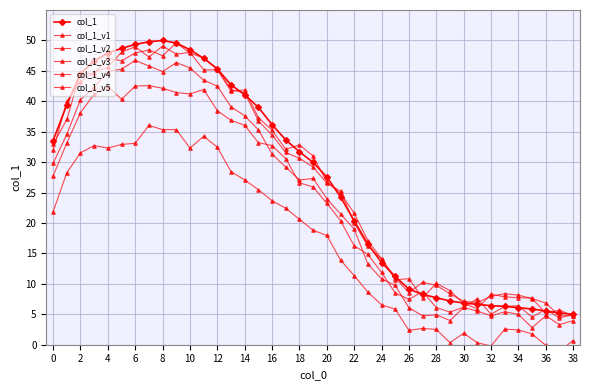

Reading left to right, list all the values displayed in this chart.

col_1: 33.5	39.4	44.6	46.6	47.9	48.7	49.3	49.8	50.0	49.6	48.5	47.1	45.3	42.7	41.1	39.0	36.2	33.7	31.7	30.0	27.6	24.3	20.4	16.5	13.5	11.2	9.1	8.3	7.7	7.2	6.9	6.6	6.4	6.3	6.1	5.9	5.5	5.2	5.0
col_1_v1: 21.9	28.3	31.5	32.7	32.3	32.9	33.1	36.0	35.3	35.4	32.3	34.2	32.5	28.4	27.1	25.5	23.7	22.4	20.6	18.8	18.0	13.9	11.4	8.6	6.6	5.8	2.4	2.7	2.5	0.3	1.9	0.3	-0.2	2.6	2.4	1.8	-0.1	-1.0	0.7
col_1_v2: 32.9	37.0	44.7	44.5	47.1	46.7	47.9	48.4	47.5	49.6	47.9	47.1	45.3	41.9	41.4	36.8	34.4	31.6	30.6	29.2	26.5	25.2	20.0	16.2	14.1	10.7	10.8	7.7	10.1	8.9	6.7	5.9	8.3	7.9	7.7	7.7	5.1	5.7	4.7
col_1_v3: 29.8	34.6	40.3	42.3	44.9	45.3	46.7	45.8	44.9	46.4	45.5	43.5	42.5	39.1	37.6	35.3	31.3	29.2	27.1	27.3	24.0	21.5	19.0	13.2	10.8	9.7	6.1	4.8	4.9	4.0	6.1	5.5	4.8	5.4	5.0	2.8	4.8	3.3	4.0
col_1_v4: 27.7	33.1	38.1	41.2	42.4	40.3	42.5	42.6	42.1	41.4	41.2	41.9	38.5	36.9	36.1	33.2	32.7	30.6	26.6	25.9	23.2	20.4	16.3	14.8	11.9	8.5	7.4	8.7	6.1	5.3	6.2	7.6	5.0	6.3	6.4	4.5	5.8	4.4	5.0
col_1_v5: 31.9	40.0	43.2	44.8	45.6	48.1	49.0	47.3	49.1	47.7	48.0	45.2	45.2	41.7	41.9	37.3	35.3	32.1	32.8	31.0	26.7	24.9	21.6	17.1	14.1	11.0	8.5	10.3	9.8	8.4	7.1	6.9	7.9	8.4	8.1	7.6	6.8	4.7	4.8